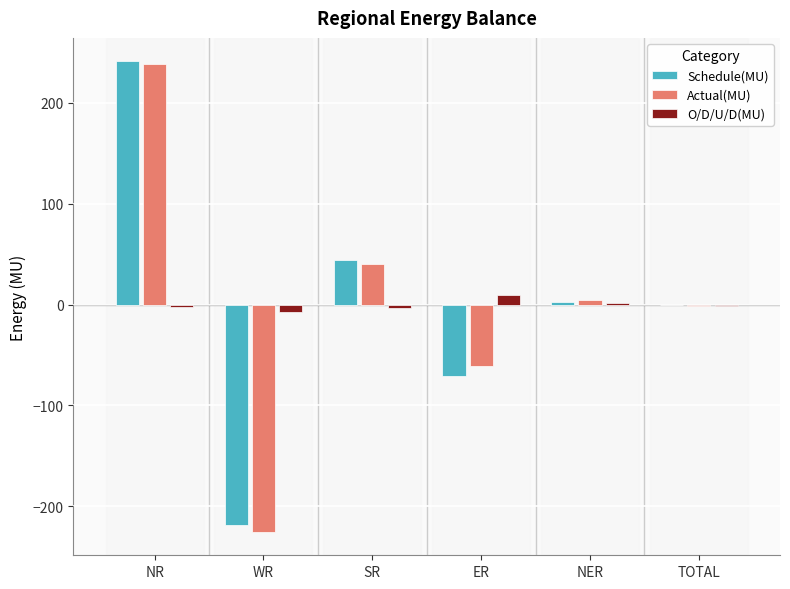

Is it true that Actual(MU) equals -225.2 at WR?

True